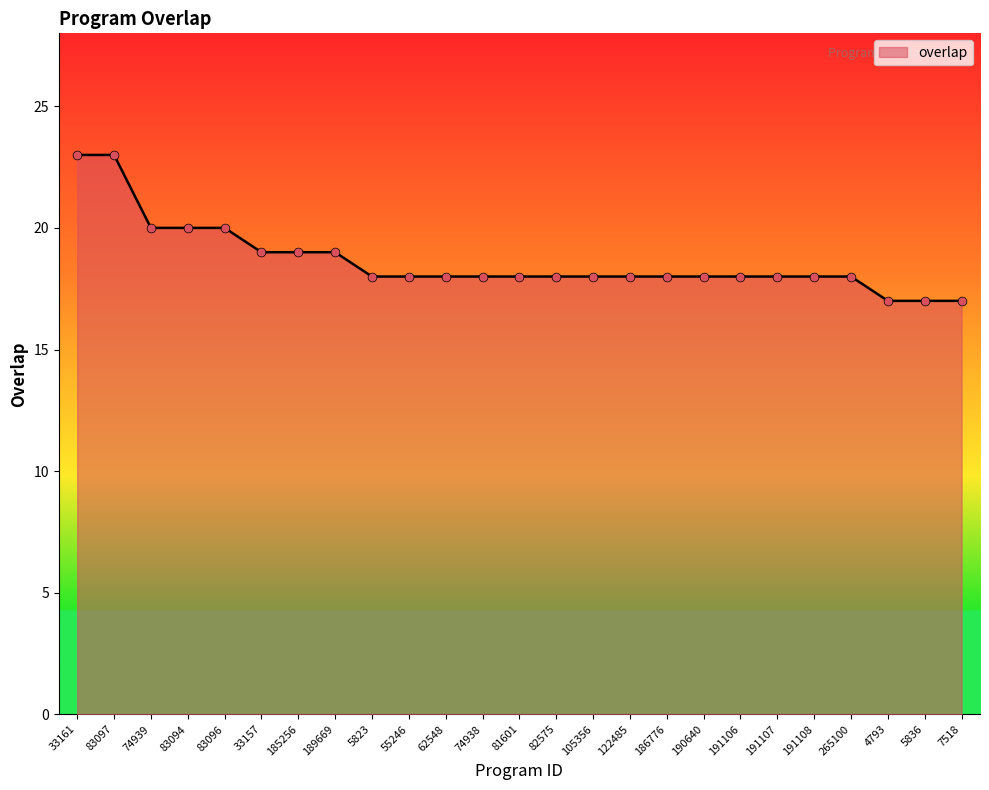

Approximately how many times larger is the value at 7518 compared to 74938?

0.9